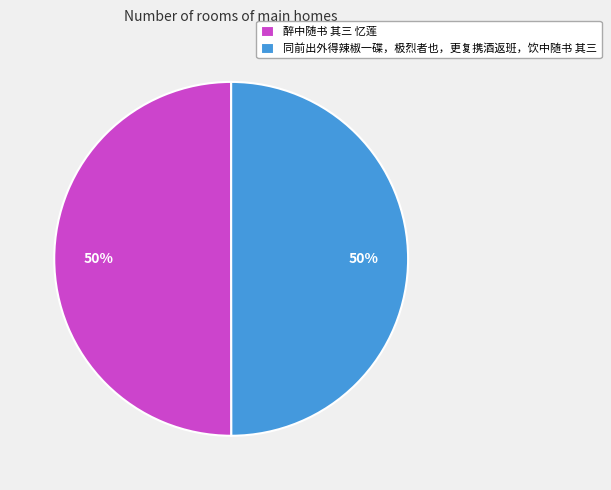

What percentage is the 同前出外得辣椒一碟，极烈者也，更复携酒返班，饮中随书 其三 slice, to the nearest percent?

50%